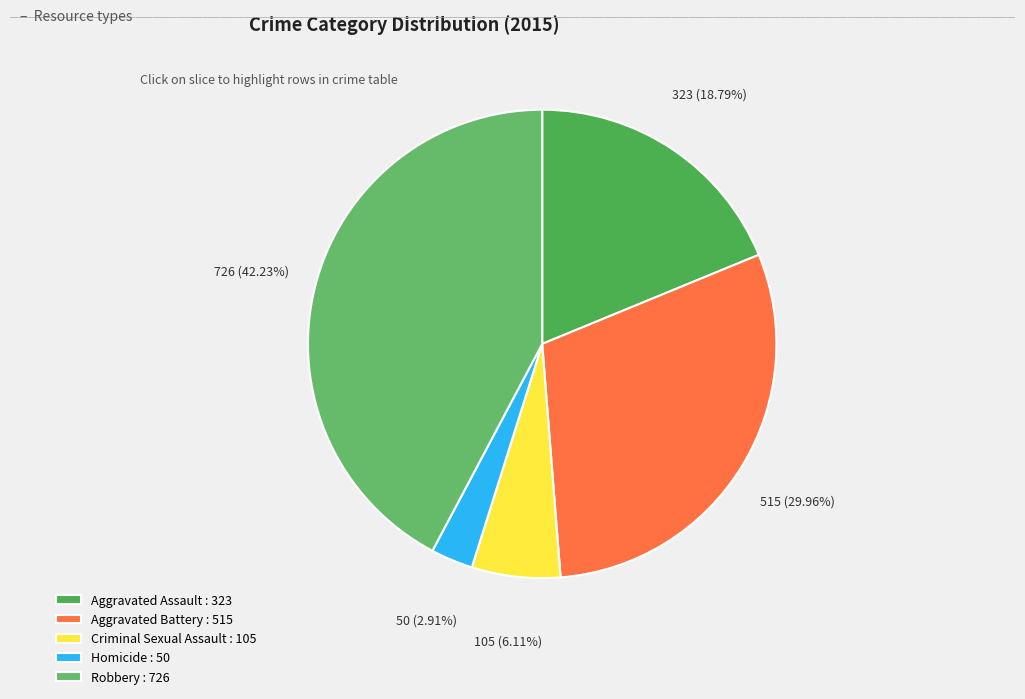

Is there any slice that represents more than half of the pie?

No